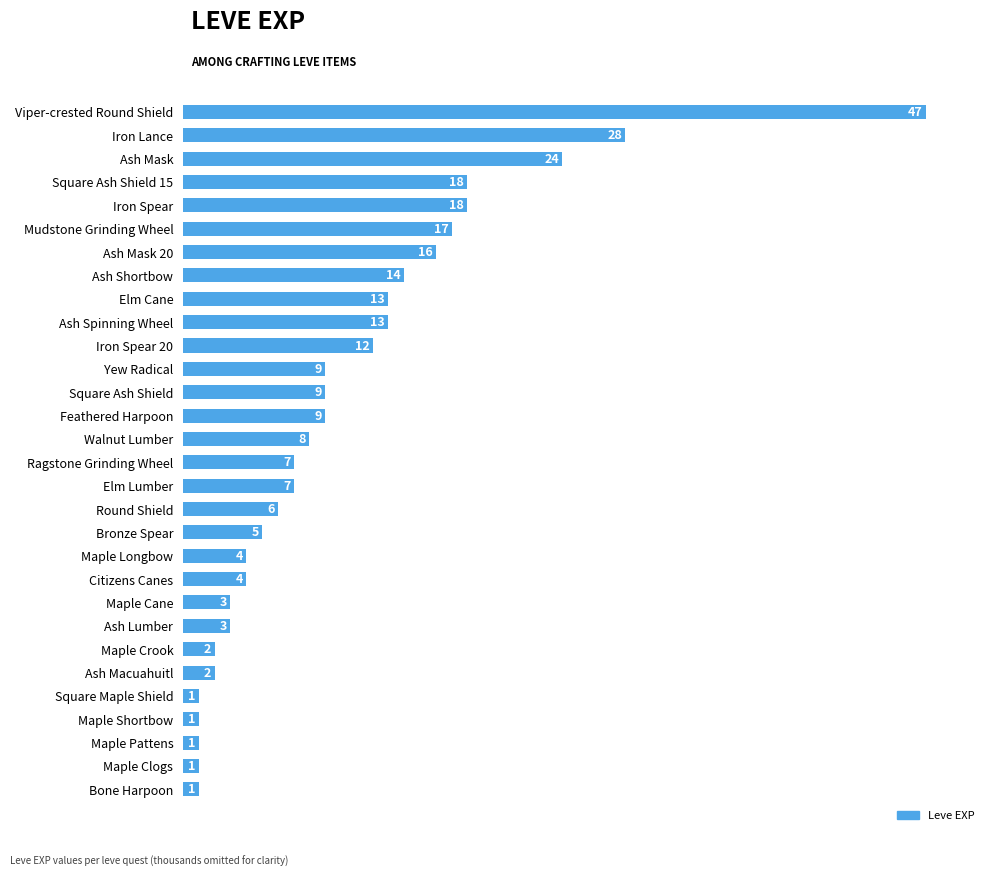

Where is the data nearest to the value 24?

Ash Mask